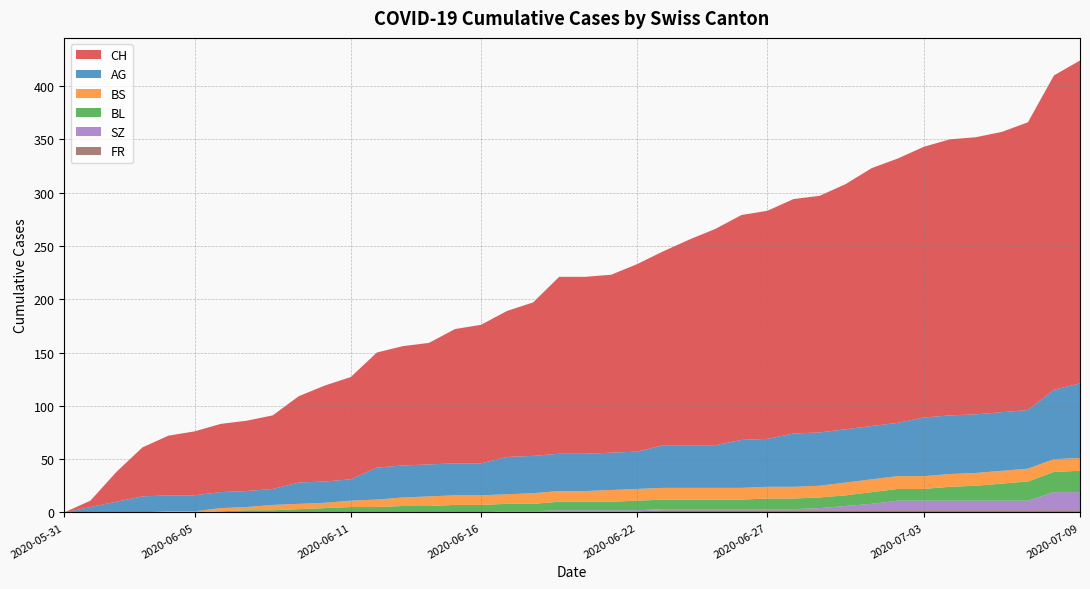

Reading left to right, transcribe all the data shown in this chart.

CH: 0	6	28	46	56	60	64	66	69	81	90	96	108	112	114	126	130	137	144	166	166	167	176	182	193	203	211	214	220	222	230	242	248	254	259	260	263	270	295	303
AG: 0	5	10	15	15	15	15	15	15	20	20	20	30	30	30	30	30	35	35	35	35	35	35	40	40	40	45	45	50	50	50	50	50	55	55	55	55	55	65	70
BL: 0	0	0	0	0	0	1	2	2	3	4	5	5	6	6	7	7	7	7	8	8	8	9	9	9	9	9	10	10	10	10	11	11	11	13	14	16	18	19	20
BS: 0	0	0	0	1	1	3	3	5	5	5	6	7	8	9	9	9	9	10	10	10	11	11	11	11	11	11	11	11	11	12	12	12	12	12	12	12	12	12	12
SZ: 0	0	0	0	0	0	0	0	0	0	0	0	0	0	0	0	0	0	0	1	1	1	1	1	1	1	1	1	1	2	4	6	9	9	9	9	9	9	17	17
FR: 0	0	0	0	0	0	0	0	0	0	0	0	0	0	0	0	0	1	1	1	1	1	1	2	2	2	2	2	2	2	2	2	2	2	2	2	2	2	2	2